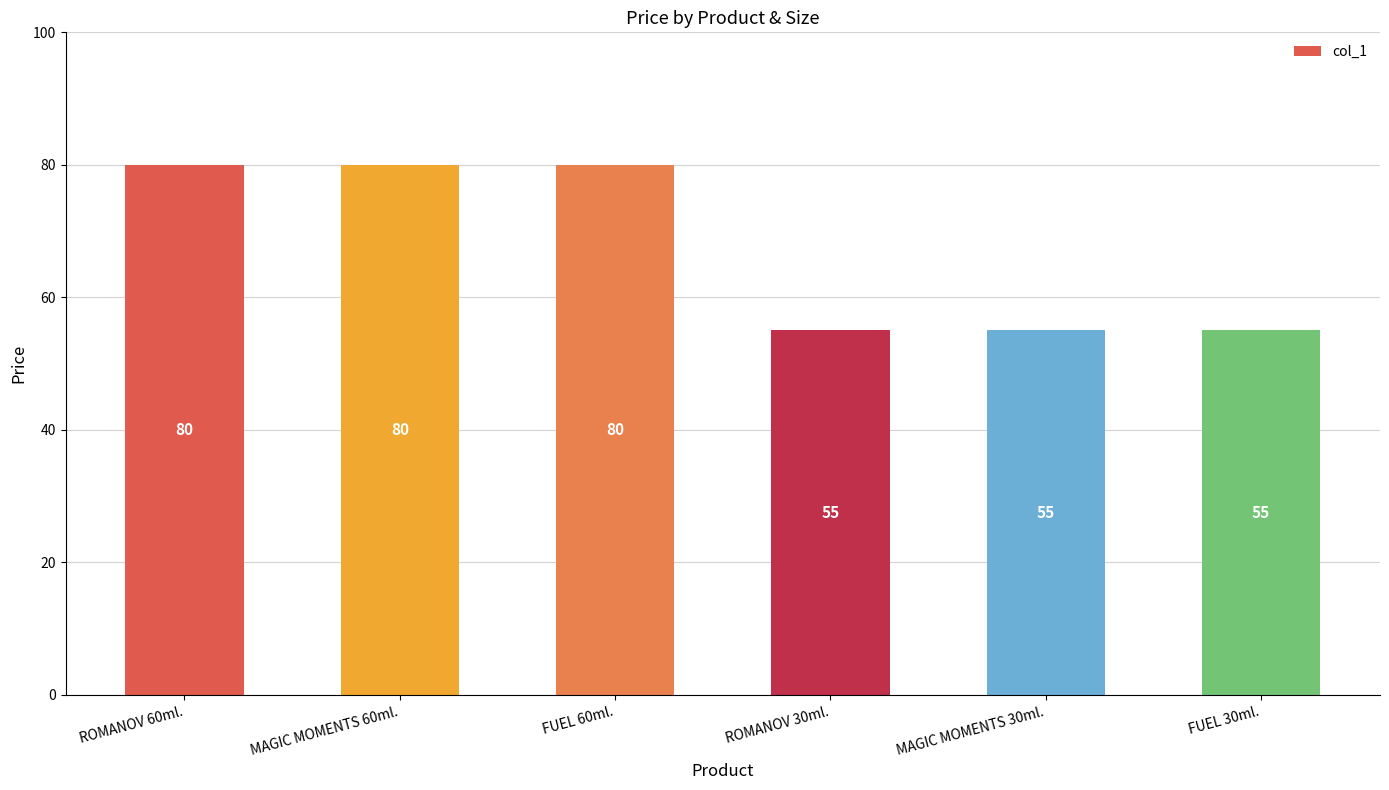

Reading left to right, extract all data points from this chart.

80	80	80	55	55	55